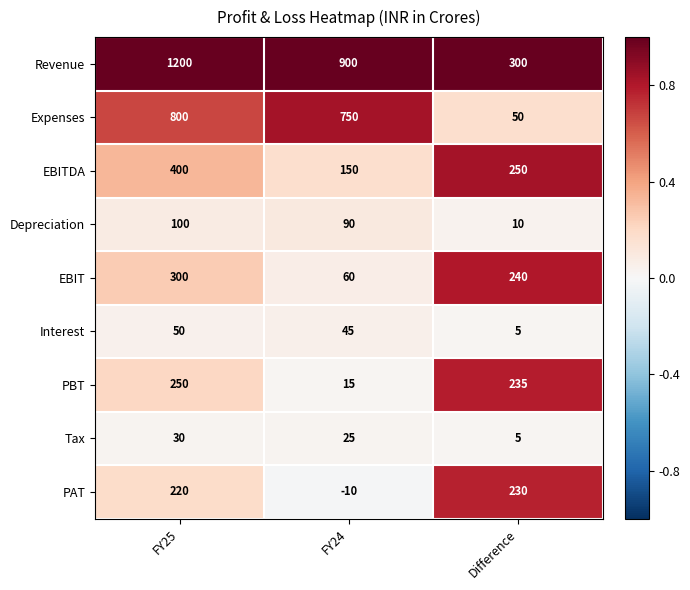

Which category has the highest value across all series?

FY25